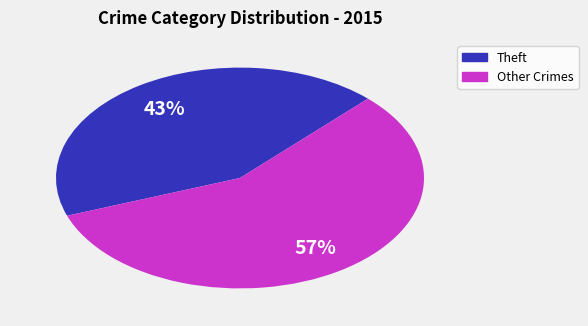

Is there any slice that represents more than half of the pie?

Yes